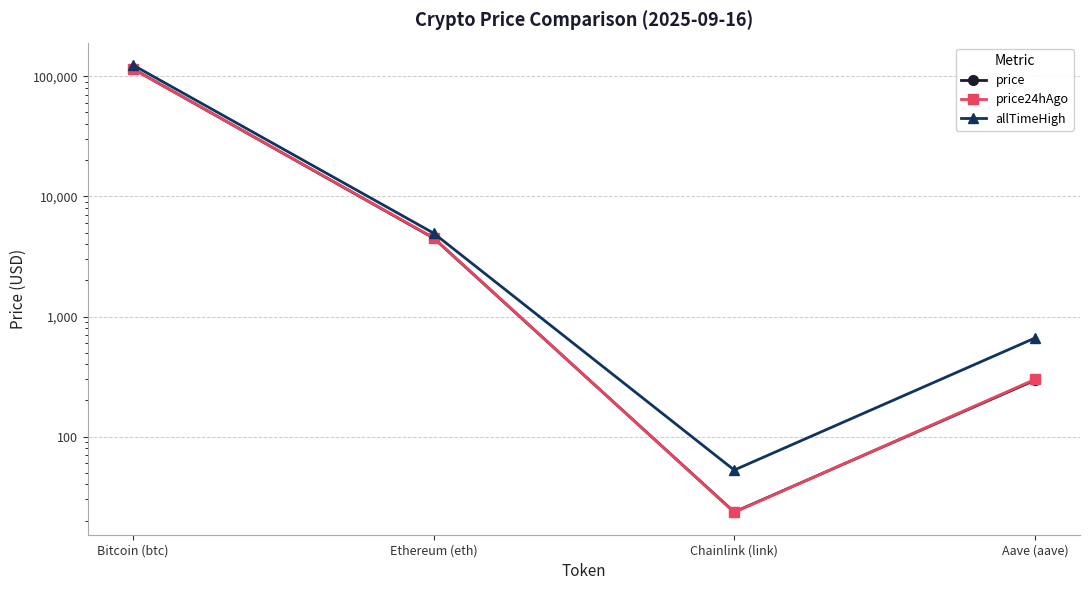

Which category has the lowest value in the price24hAgo series?

Chainlink (link)